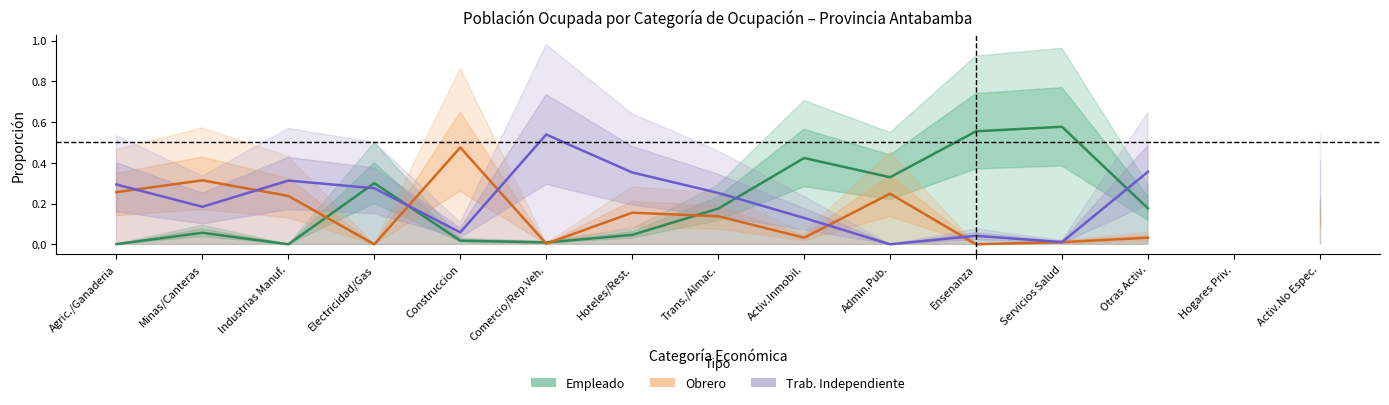

How many positive values does the Trab. Independiente series have?

13